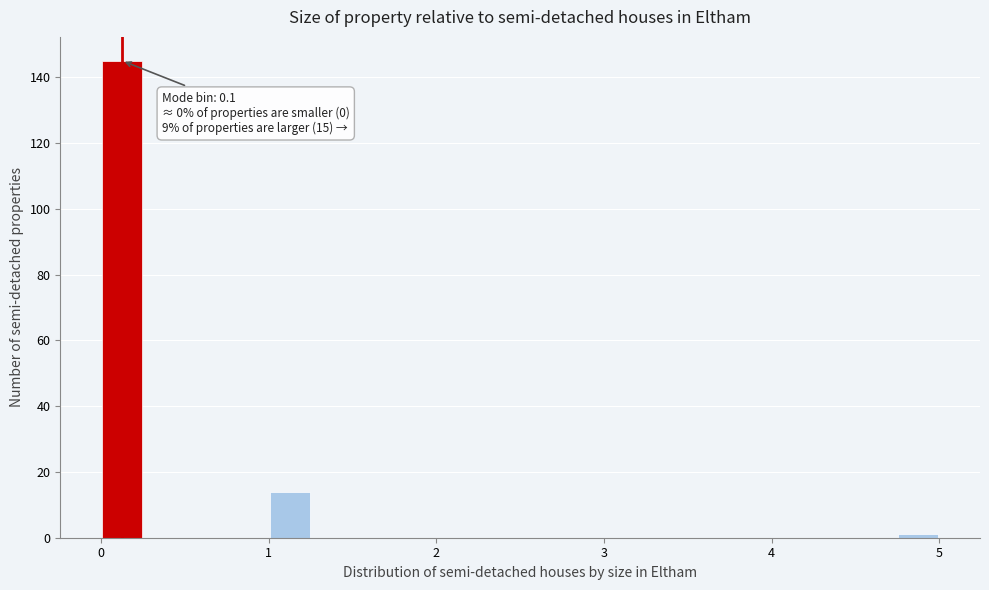

Around what value on the x-axis is the tallest bar? Give the approximate position of its centre, as read against the axis.

0.1